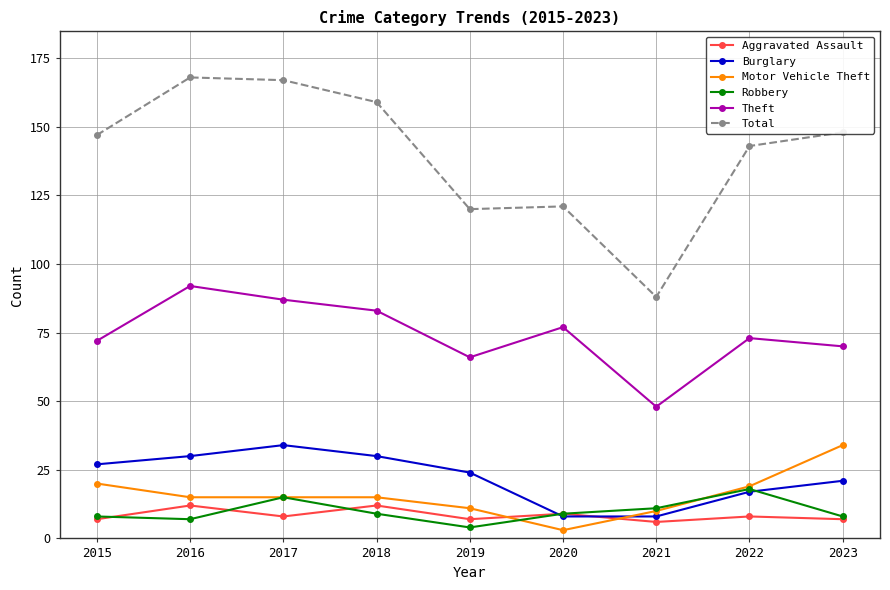

What value does the Burglary series have at 2017?

34